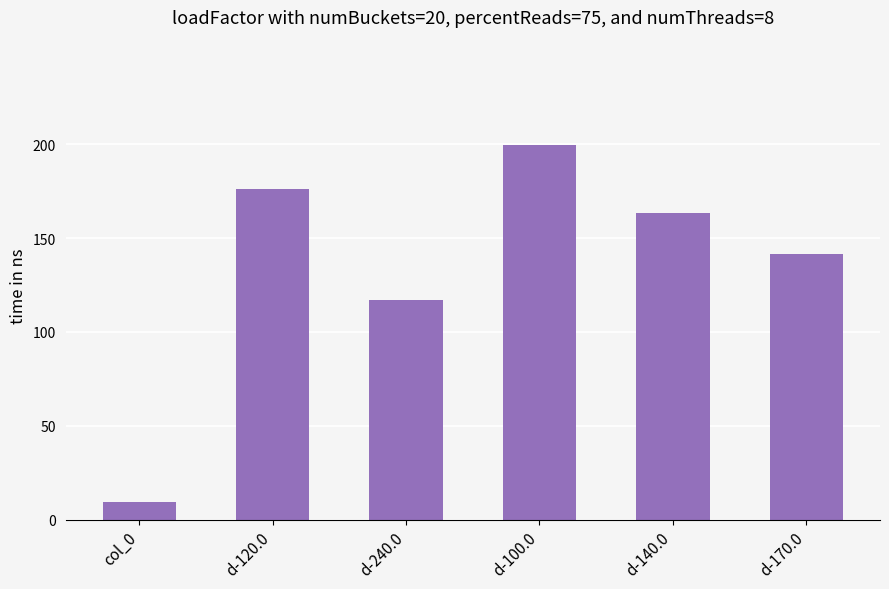

What is the change in value from d-240.0 to d-140.0?

+46.1